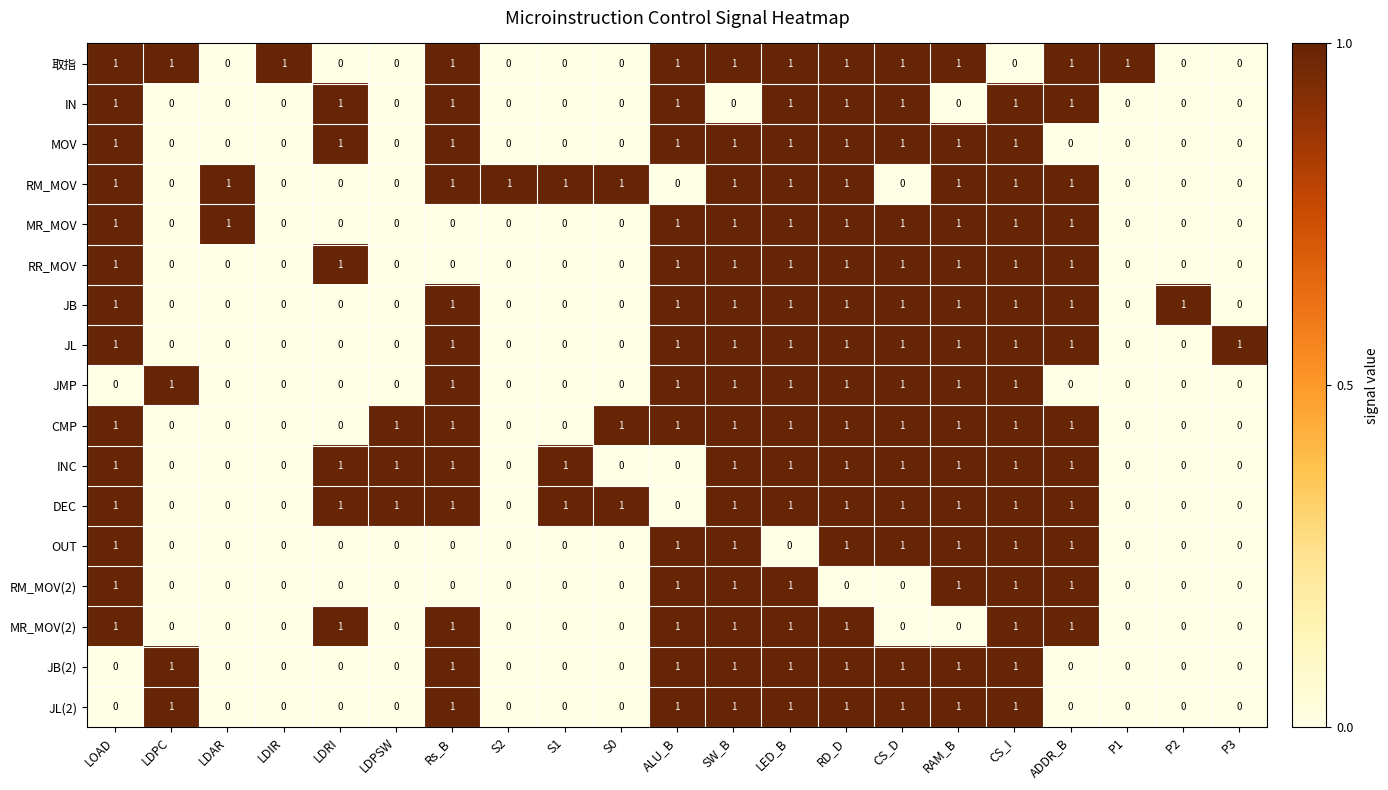

What is the spread (max minus min) of values at RAM_B?

1